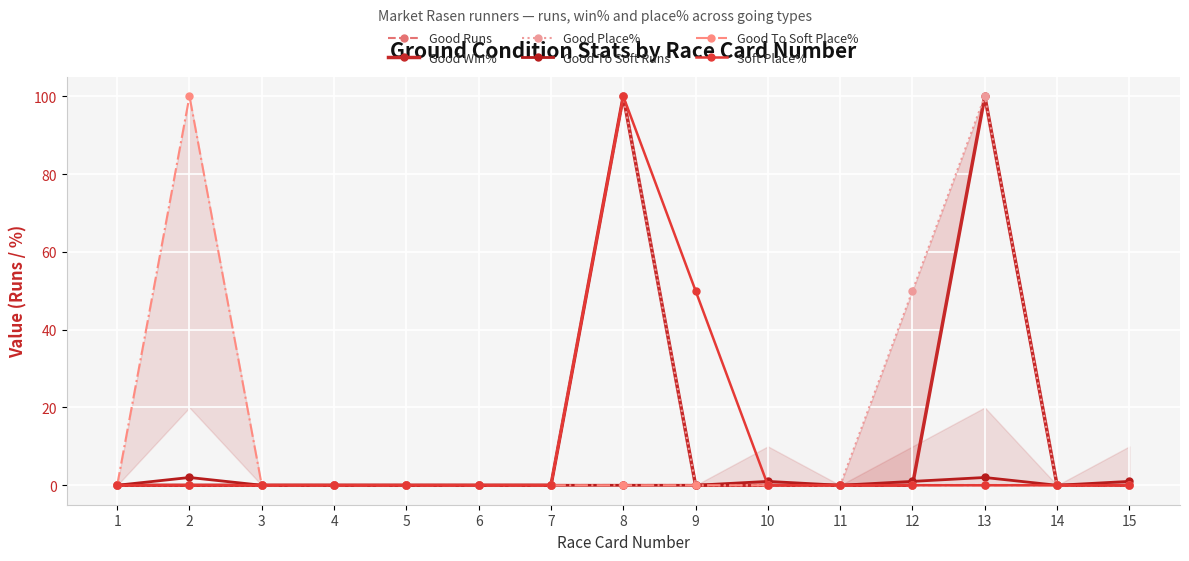

Is the value of Soft Place% at 4 greater than the value of Good To Soft Place% at 11?

No